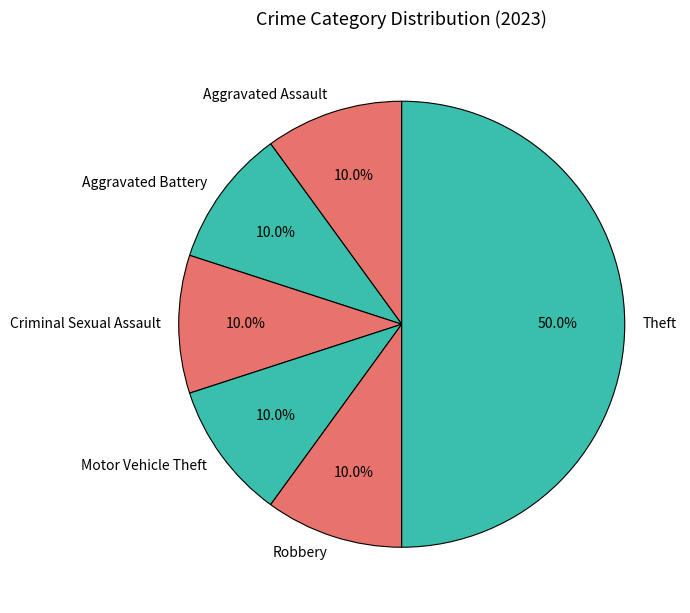

Which has a higher value, Theft or Motor Vehicle Theft?

Theft